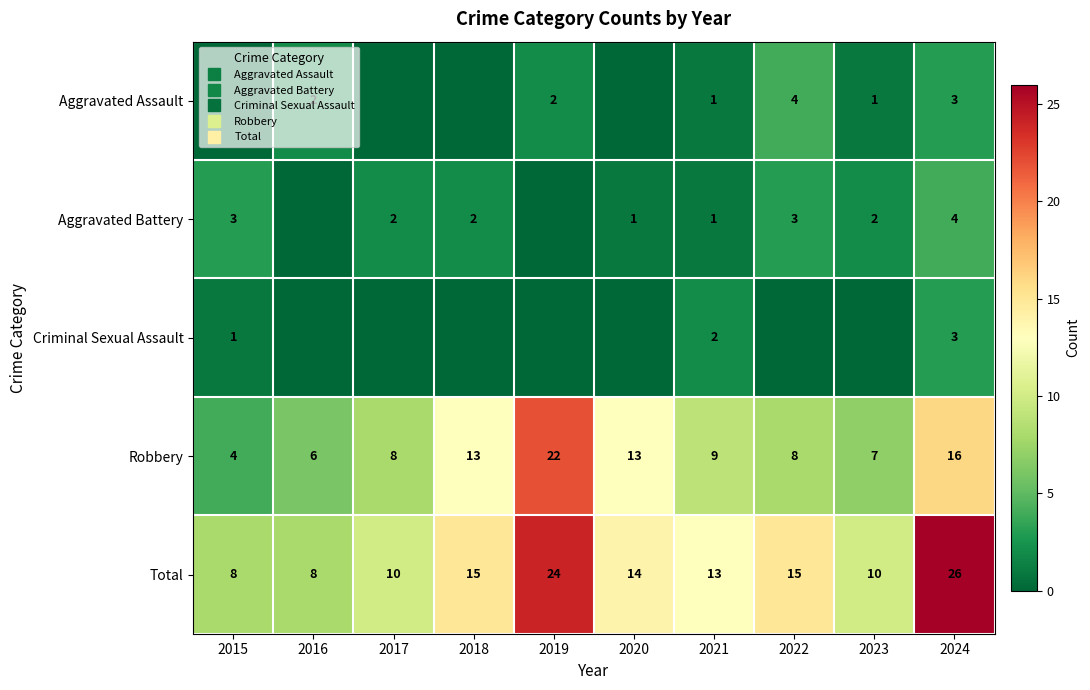

How many series are shown in this chart?

5